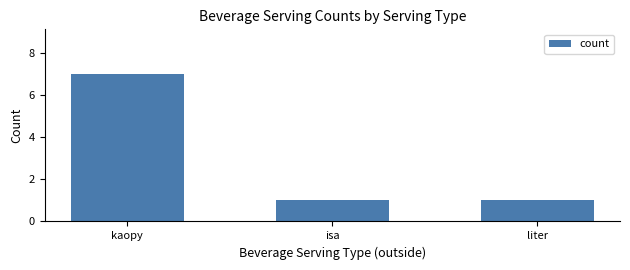

How many values are between 1 and 7?

3